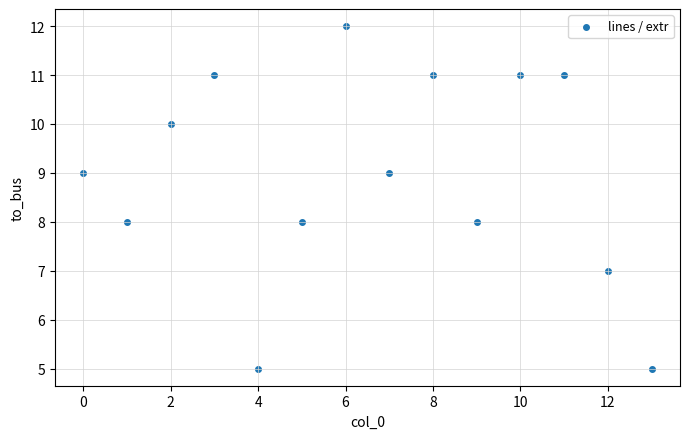

What is the range of Y values (max minus min)?

7